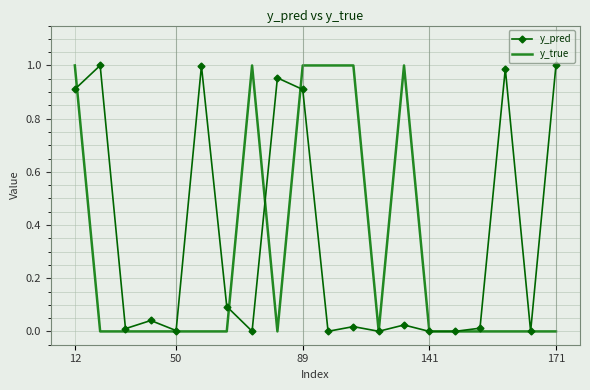

Rank the series by their average value, from lowest to highest.

y_true, y_pred